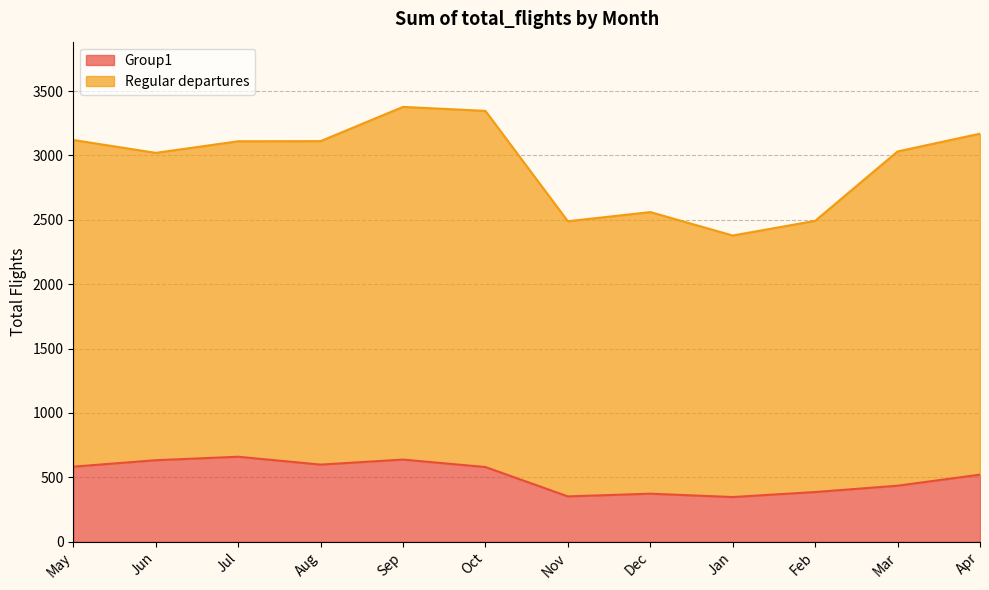

What is the difference between the values at Apr and Feb?

135